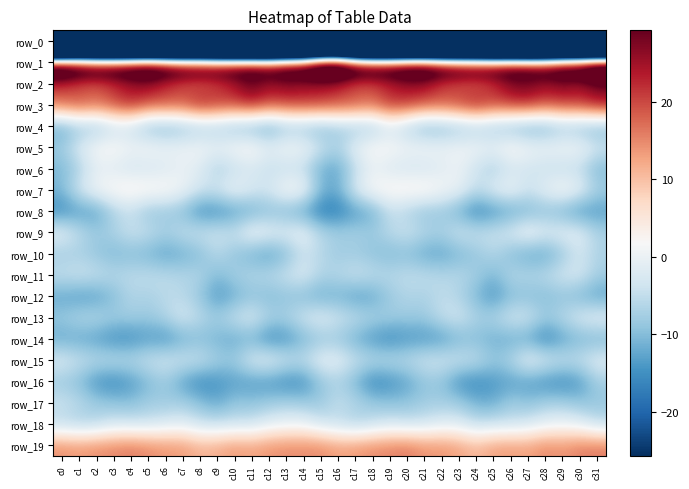

Reading left to right, transcribe all the data shown in this chart.

row_0: c0=-223.7	c1=-200.0	c2=-202.0	c3=-200.7	c4=-200.9	c5=-200.1	c6=-201.4	c7=-199.4	c8=-196.9	c9=-200.4	c10=-201.0	c11=-200.4	c12=-200.7	c13=-196.4	c14=-197.8	c15=-186.6	c16=-183.3	c17=-198.8	c18=-201.8	c19=-200.9	c20=-200.5	c21=-200.7	c22=-200.7	c23=-198.2	c24=-197.8	c25=-201.3	c26=-200.4	c27=-200.9	c28=-199.1	c29=-196.3	c30=-198.7	c31=-211.3
row_1: c0=53.2	c1=47.6	c2=44.5	c3=43.5	c4=44.8	c5=47.1	c6=44.9	c7=41.5	c8=41.7	c9=39.6	c10=38.9	c11=38.3	c12=37.5	c13=41.6	c14=44.6	c15=55.8	c16=57.4	c17=47.6	c18=44.1	c19=43.4	c20=46.0	c21=46.9	c22=43.5	c23=41.2	c24=40.9	c25=39.1	c26=39.1	c27=37.8	c28=38.4	c29=43.1	c30=46.1	c31=56.6
row_2: c0=20.9	c1=18.3	c2=17.7	c3=20.8	c4=23.9	c5=25.4	c6=21.1	c7=18.6	c8=16.7	c9=19.2	c10=23.5	c11=28.8	c12=24.8	c13=26.5	c14=24.7	c15=24.0	c16=22.3	c17=18.2	c18=19.0	c19=21.9	c20=24.7	c21=24.6	c22=19.5	c23=18.0	c24=16.8	c25=20.6	c26=26.4	c27=27.6	c28=24.9	c29=26.6	c30=23.9	c31=27.0
row_3: c0=17.6	c1=20.1	c2=17.8	c3=20.4	c4=23.3	c5=19.8	c6=20.1	c7=19.7	c8=24.5	c9=22.4	c10=21.2	c11=23.7	c12=20.1	c13=21.0	c14=21.6	c15=21.4	c16=20.3	c17=19.8	c18=17.7	c19=22.7	c20=21.8	c21=19.9	c22=19.5	c23=21.4	c24=24.7	c25=21.1	c26=22.3	c27=22.8	c28=19.9	c29=21.6	c30=22.0	c31=25.3
row_4: c0=-12.3	c1=-9.0	c2=-9.3	c3=-5.2	c4=-5.1	c5=-10.6	c6=-11.5	c7=-9.8	c8=-8.4	c9=-8.2	c10=-10.3	c11=-11.4	c12=-13.1	c13=-9.5	c14=-9.6	c15=-10.8	c16=-8.4	c17=-8.7	c18=-8.4	c19=-3.7	c20=-7.4	c21=-11.6	c22=-10.8	c23=-9.3	c24=-7.9	c25=-9.0	c26=-10.8	c27=-12.3	c28=-11.9	c29=-9.0	c30=-10.3	c31=-11.1
row_5: c0=-7.9	c1=-2.2	c2=1.9	c3=2.7	c4=0.9	c5=1.8	c6=0.6	c7=0.4	c8=1.3	c9=0.3	c10=2.2	c11=2.9	c12=-0.5	c13=1.7	c14=1.0	c15=-3.4	c16=-6.6	c17=-0.5	c18=2.5	c19=2.4	c20=0.9	c21=1.5	c22=0.4	c23=0.9	c24=1.0	c25=0.4	c26=3.3	c27=1.1	c28=0.6	c29=1.3	c30=1.2	c31=-2.9
row_6: c0=-10.8	c1=-7.2	c2=-1.3	c3=-2.1	c4=-3.6	c5=-3.4	c6=-2.5	c7=-0.5	c8=-2.1	c9=-7.3	c10=-5.3	c11=-3.0	c12=-5.0	c13=-5.1	c14=-5.4	c15=-11.8	c16=-12.5	c17=-5.5	c18=-0.6	c19=-2.9	c20=-3.3	c21=-3.6	c22=-1.8	c23=-0.1	c24=-4.4	c25=-7.6	c26=-3.8	c27=-3.7	c28=-4.8	c29=-5.4	c30=-5.6	c31=-10.7
row_7: c0=-10.5	c1=-3.1	c2=1.2	c3=3.0	c4=4.2	c5=3.5	c6=3.0	c7=0.7	c8=-3.2	c9=-3.1	c10=0.8	c11=-2.3	c12=-3.0	c13=2.3	c14=1.4	c15=-10.2	c16=-11.8	c17=-2.0	c18=2.4	c19=3.5	c20=3.8	c21=4.0	c22=1.6	c23=0.0	c24=-4.8	c25=-1.1	c26=0.8	c27=-3.8	c28=-0.5	c29=2.5	c30=-0.4	c31=-7.1
row_8: c0=-15.8	c1=-13.7	c2=-13.3	c3=-7.0	c4=-5.0	c5=-9.1	c6=-8.7	c7=-10.1	c8=-15.7	c9=-15.4	c10=-13.8	c11=-12.1	c12=-10.0	c13=-10.9	c14=-13.1	c15=-17.4	c16=-17.0	c17=-13.9	c18=-11.9	c19=-4.9	c20=-6.8	c21=-9.3	c22=-8.7	c23=-11.9	c24=-16.7	c25=-14.7	c26=-13.0	c27=-11.1	c28=-9.9	c29=-11.5	c30=-14.6	c31=-13.7
row_9: c0=-0.6	c1=-5.0	c2=-8.1	c3=-6.8	c4=-3.9	c5=-4.5	c6=-7.0	c7=-4.7	c8=-3.8	c9=-3.6	c10=-4.0	c11=1.1	c12=-0.6	c13=-1.5	c14=-0.2	c15=-5.8	c16=-7.4	c17=-7.1	c18=-8.1	c19=-5.5	c20=-3.7	c21=-5.8	c22=-6.8	c23=-3.4	c24=-4.2	c25=-4.1	c26=-2.0	c27=1.4	c28=-1.5	c29=-1.0	c30=-1.3	c31=-6.7
row_10: c0=-8.0	c1=-7.5	c2=-8.9	c3=-10.7	c4=-10.2	c5=-11.4	c6=-13.0	c7=-11.9	c8=-10.3	c9=-5.8	c10=-9.2	c11=-11.7	c12=-13.6	c13=-10.4	c14=-4.5	c15=-6.0	c16=-8.3	c17=-8.1	c18=-9.4	c19=-10.6	c20=-10.0	c21=-12.6	c22=-12.9	c23=-11.0	c24=-8.9	c25=-6.2	c26=-10.3	c27=-12.5	c28=-13.0	c29=-8.6	c30=-3.5	c31=-6.9
row_11: c0=-4.5	c1=-3.6	c2=-4.4	c3=-5.8	c4=-5.4	c5=-4.9	c6=-5.5	c7=-6.2	c8=-6.3	c9=-10.4	c10=-7.3	c11=-6.1	c12=-5.7	c13=-3.9	c14=-2.0	c15=-6.3	c16=-5.8	c17=-3.8	c18=-5.0	c19=-5.7	c20=-5.0	c21=-4.9	c22=-6.0	c23=-5.8	c24=-7.6	c25=-10.7	c26=-5.8	c27=-6.2	c28=-5.3	c29=-3.0	c30=-2.7	c31=-7.4
row_12: c0=-12.7	c1=-13.8	c2=-13.5	c3=-10.4	c4=-6.4	c5=-7.2	c6=-5.6	c7=-5.9	c8=-8.9	c9=-14.0	c10=-11.9	c11=-9.6	c12=-10.4	c13=-9.5	c14=-10.4	c15=-12.3	c16=-11.5	c17=-13.5	c18=-12.7	c19=-8.6	c20=-6.4	c21=-7.1	c22=-5.1	c23=-6.7	c24=-10.7	c25=-14.4	c26=-10.4	c27=-10.0	c28=-10.4	c29=-9.5	c30=-11.2	c31=-13.2
row_13: c0=-8.2	c1=-6.1	c2=-5.8	c3=-7.6	c4=-7.7	c5=-8.4	c6=-6.5	c7=-2.6	c8=-5.4	c9=-7.5	c10=-4.3	c11=-2.0	c12=-6.5	c13=-6.8	c14=-3.2	c15=-1.1	c16=-3.4	c17=-4.9	c18=-6.7	c19=-7.5	c20=-8.2	c21=-8.3	c22=-4.7	c23=-3.0	c24=-6.8	c25=-6.5	c26=-2.9	c27=-3.3	c28=-7.8	c29=-5.6	c30=-2.0	c31=-0.6
row_14: c0=-12.5	c1=-12.6	c2=-13.6	c3=-15.6	c4=-15.5	c5=-13.8	c6=-14.8	c7=-12.0	c8=-10.4	c9=-11.3	c10=-12.5	c11=-11.7	c12=-16.0	c13=-14.9	c14=-11.3	c15=-9.0	c16=-8.8	c17=-11.9	c18=-14.4	c19=-16.1	c20=-14.5	c21=-14.4	c22=-14.0	c23=-11.1	c24=-10.3	c25=-11.9	c26=-12.2	c27=-12.8	c28=-16.8	c29=-13.2	c30=-11.3	c31=-11.4
row_15: c0=-1.9	c1=-4.1	c2=-5.2	c3=-4.8	c4=-5.5	c5=-4.0	c6=-3.0	c7=-3.5	c8=-3.9	c9=-7.2	c10=-7.9	c11=-1.9	c12=-0.5	c13=-3.5	c14=-4.6	c15=-0.6	c16=-0.8	c17=-4.1	c18=-5.2	c19=-5.1	c20=-5.1	c21=-3.3	c22=-3.1	c23=-3.6	c24=-4.7	c25=-8.4	c26=-6.2	c27=0.1	c28=-2.1	c29=-4.2	c30=-4.2	c31=-1.2
row_16: c0=-8.5	c1=-10.1	c2=-14.9	c3=-16.1	c4=-14.0	c5=-10.8	c6=-8.3	c7=-13.2	c8=-16.1	c9=-14.7	c10=-13.5	c11=-13.9	c12=-14.2	c13=-15.8	c14=-15.3	c15=-9.1	c16=-7.1	c17=-10.9	c18=-16.5	c19=-15.2	c20=-12.9	c21=-9.3	c22=-9.4	c23=-15.2	c24=-15.8	c25=-14.1	c26=-13.4	c27=-13.6	c28=-15.1	c29=-15.9	c30=-14.1	c31=-7.8
row_17: c0=-3.8	c1=-5.6	c2=-7.9	c3=-9.0	c4=-9.8	c5=-7.8	c6=-8.1	c7=-7.4	c8=-9.6	c9=-12.4	c10=-8.9	c11=-9.2	c12=-8.2	c13=-7.2	c14=-8.1	c15=-8.5	c16=-4.8	c17=-6.3	c18=-8.2	c19=-9.3	c20=-9.1	c21=-7.9	c22=-7.6	c23=-7.9	c24=-11.3	c25=-11.9	c26=-7.8	c27=-9.5	c28=-7.5	c29=-7.4	c30=-9.2	c31=-8.8
row_18: c0=-6.0	c1=-7.1	c2=-6.5	c3=-3.6	c4=-4.0	c5=-4.2	c6=-2.7	c7=-1.8	c8=-4.3	c9=-4.7	c10=-4.2	c11=-4.2	c12=-1.5	c13=-0.5	c14=-0.2	c15=-3.7	c16=-5.1	c17=-7.0	c18=-5.3	c19=-3.3	c20=-4.4	c21=-3.9	c22=-1.9	c23=-2.2	c24=-5.1	c25=-4.3	c26=-4.5	c27=-3.2	c28=-1.1	c29=-0.2	c30=-1.3	c31=-5.1
row_19: c0=14.5	c1=13.7	c2=14.7	c3=15.2	c4=16.0	c5=15.0	c6=13.9	c7=13.6	c8=11.3	c9=11.9	c10=13.7	c11=12.8	c12=14.2	c13=14.8	c14=14.8	c15=15.0	c16=13.0	c17=13.8	c18=14.8	c19=15.4	c20=16.2	c21=14.1	c22=14.1	c23=12.9	c24=10.7	c25=13.0	c26=13.5	c27=12.9	c28=15.1	c29=14.0	c30=15.9	c31=16.0